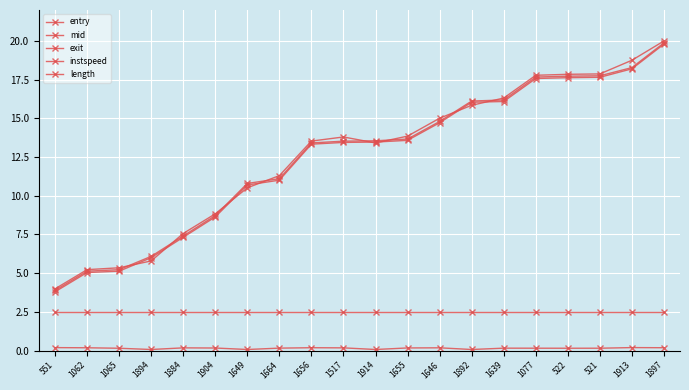

At how many categories does at least one series exceed 7?

16